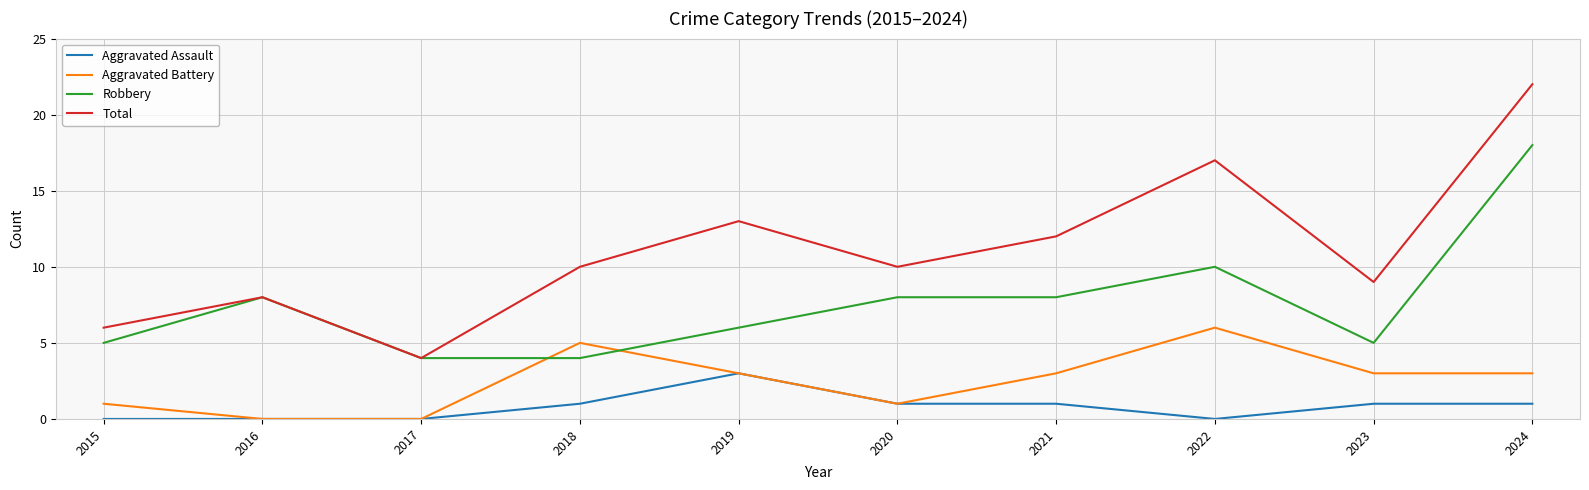

What is the maximum value shown in the chart?

22